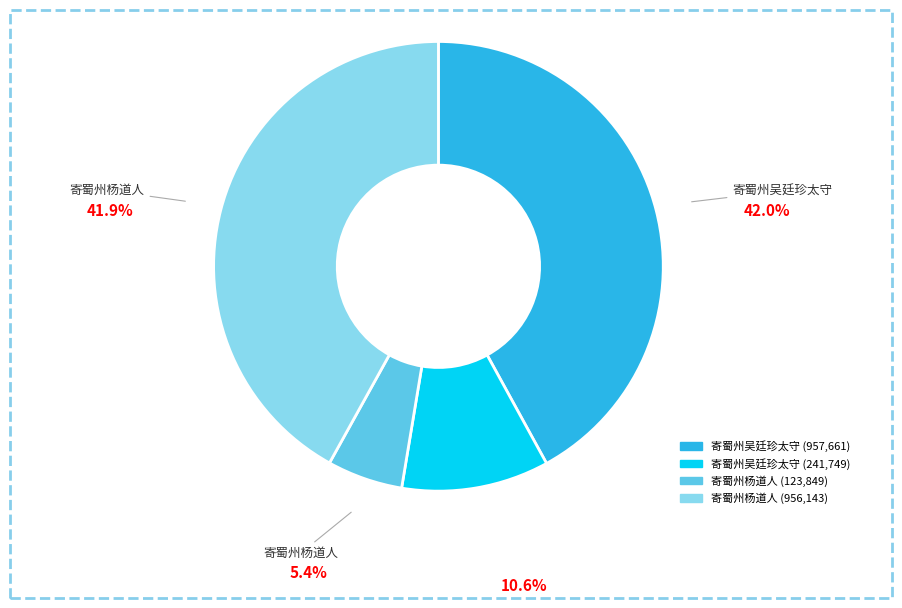

Is there a majority slice in this chart?

No